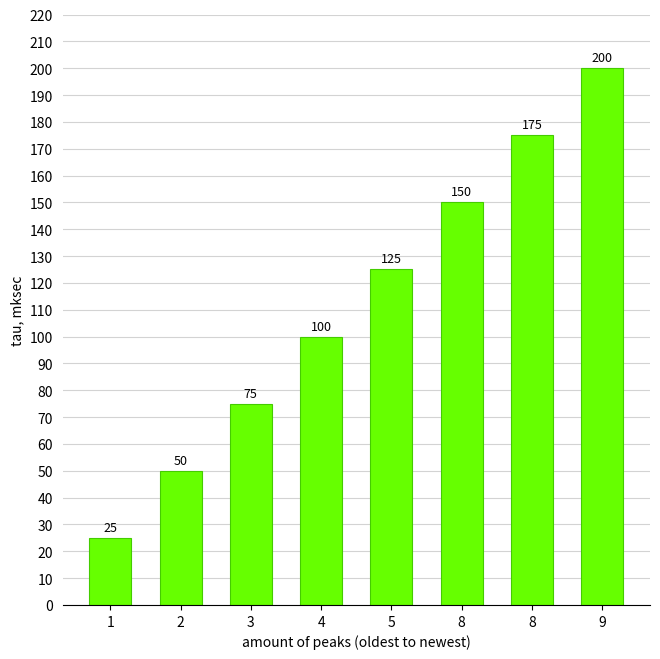

Which category has the lowest value across all series?

1